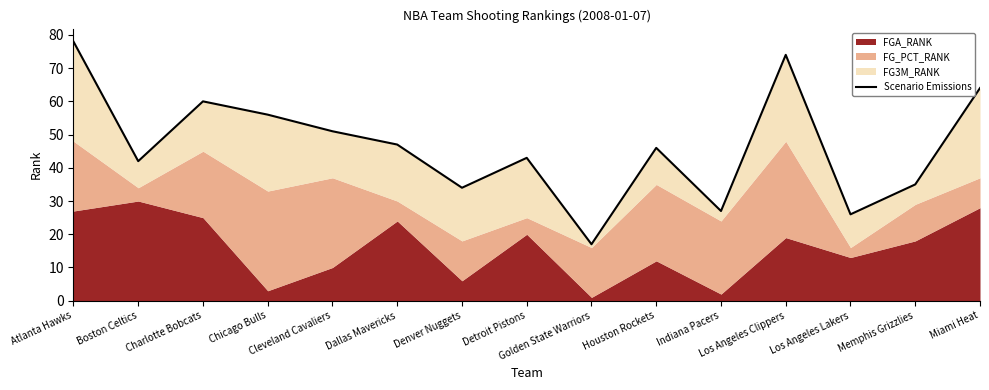

Reading left to right, extract all data points from this chart.

78	42	60	56	51	47	34	43	17	46	27	74	26	35	64